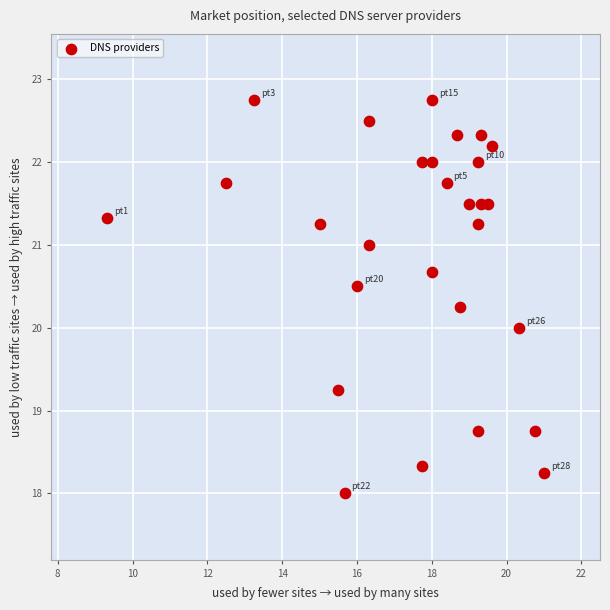

What is the range of X values (max minus min)?

11.7